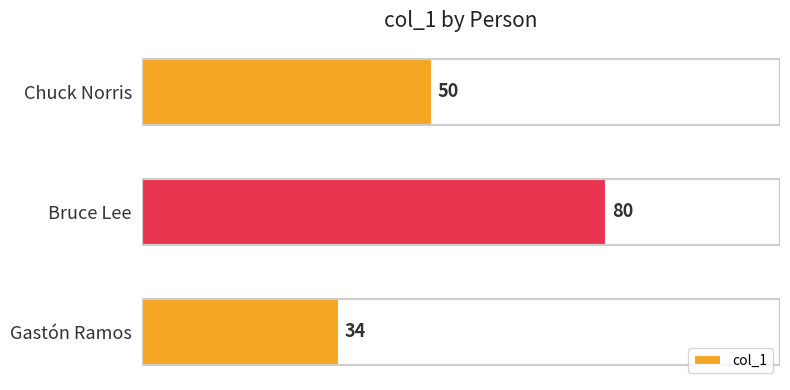

What is the maximum value shown in the chart?

80